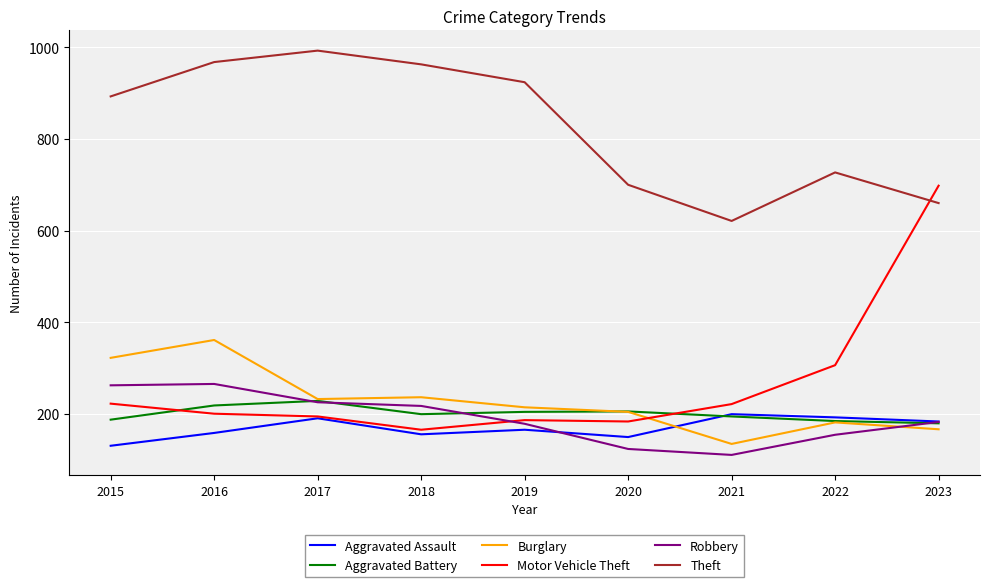

What are all the series names shown in the legend?

Aggravated Assault, Aggravated Battery, Burglary, Motor Vehicle Theft, Robbery, Theft